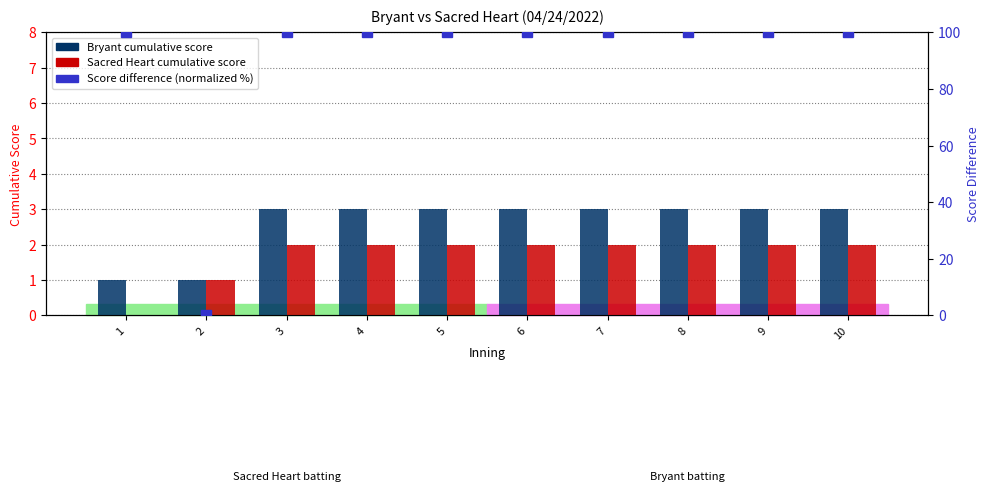

The Bryant series shows 1 at 4. True or false?

False